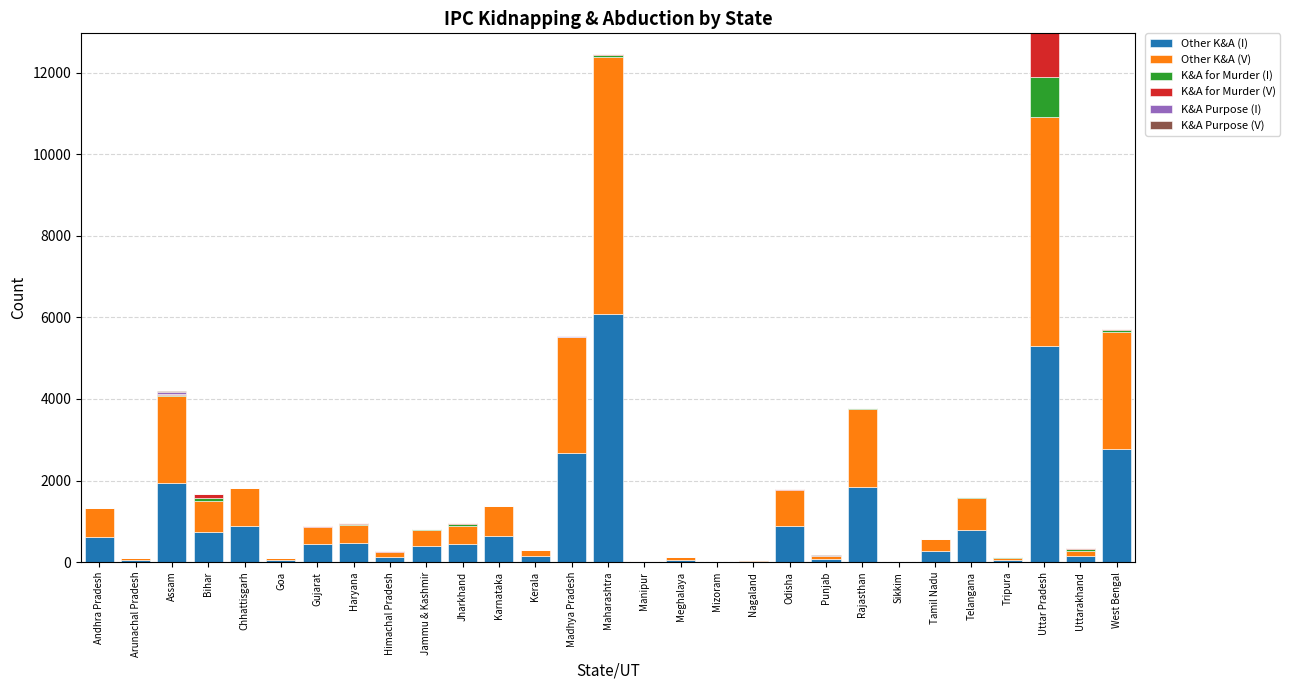

At which label does Other K&A (I) reach its peak?

Maharashtra